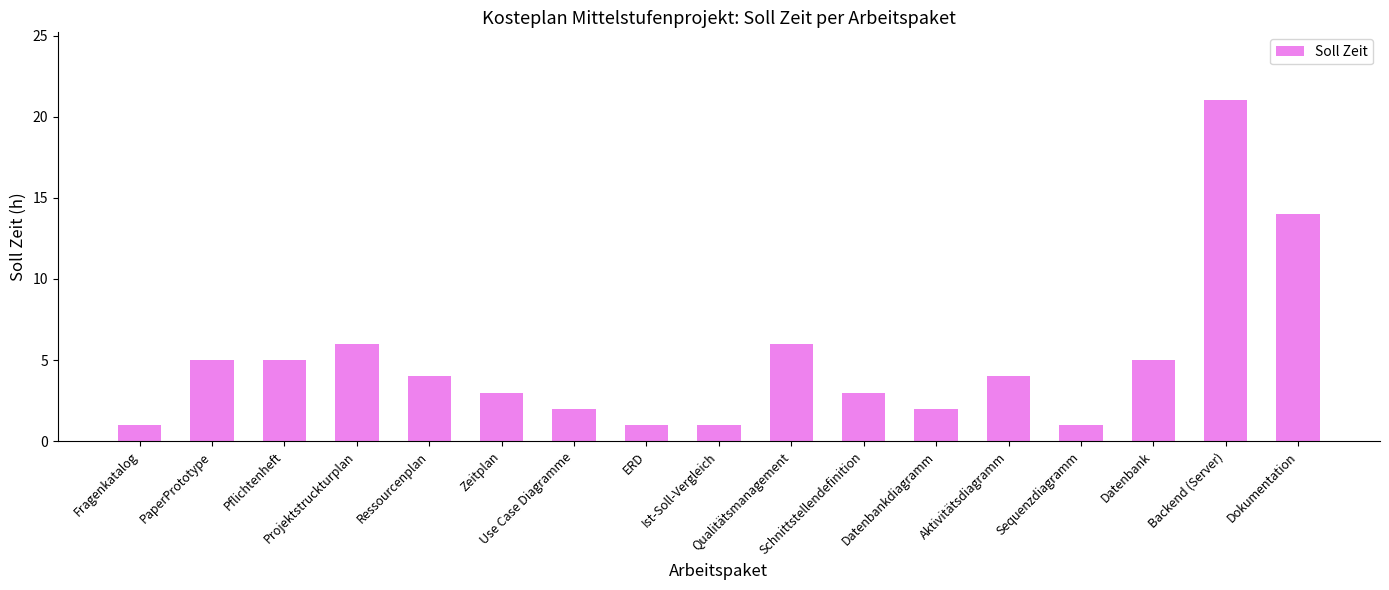

What value does the data have at Qualitätsmanagement?

6